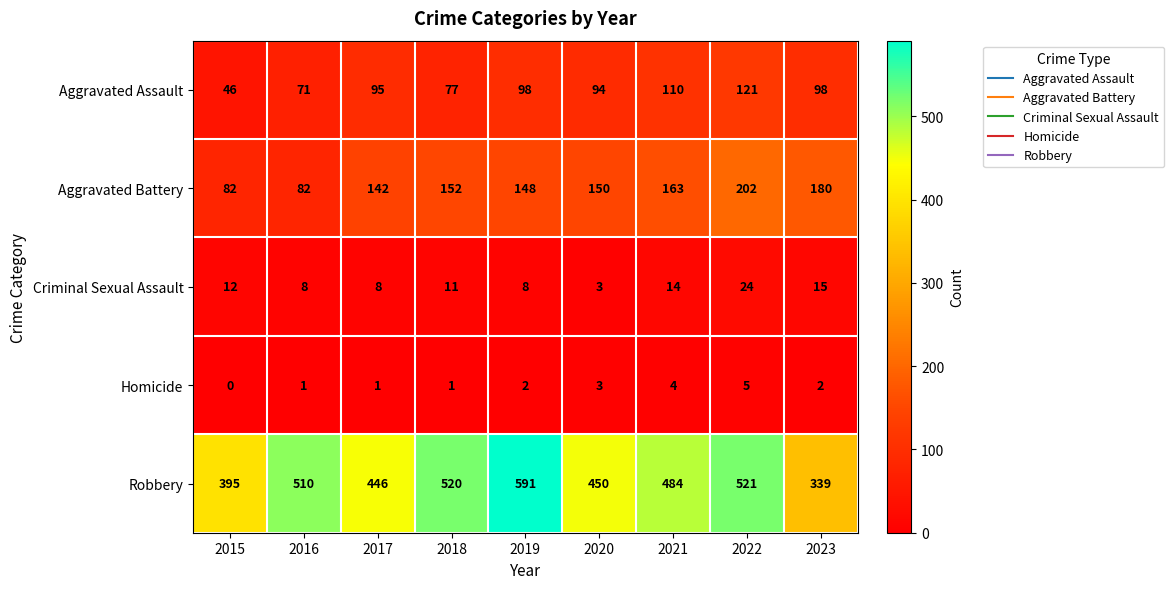

Count the Homicide values in the range 1 to 3.

6